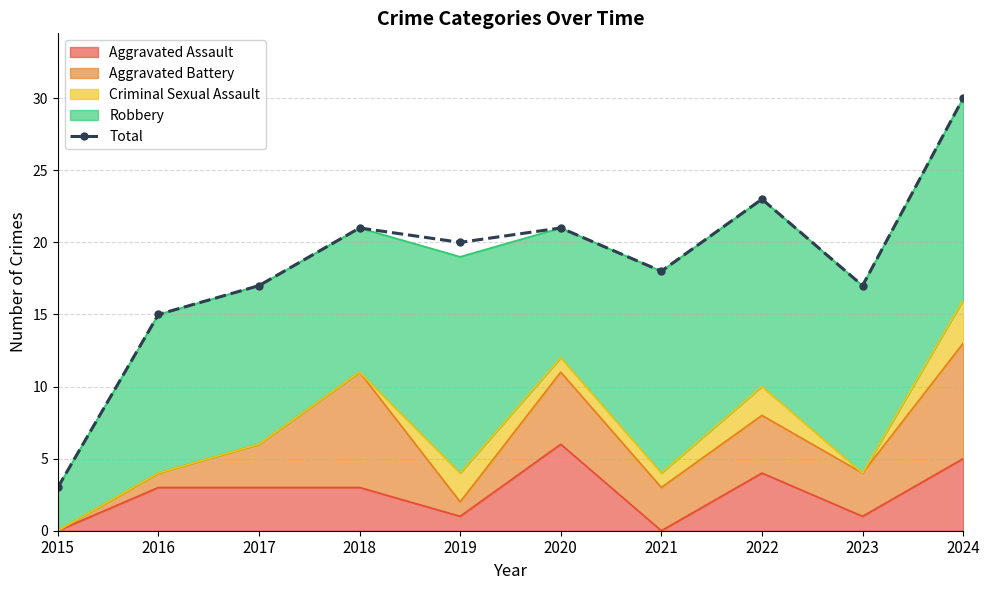

Rank the categories by value from lowest to highest.

2015, 2016, 2017, 2023, 2021, 2019, 2018, 2020, 2022, 2024